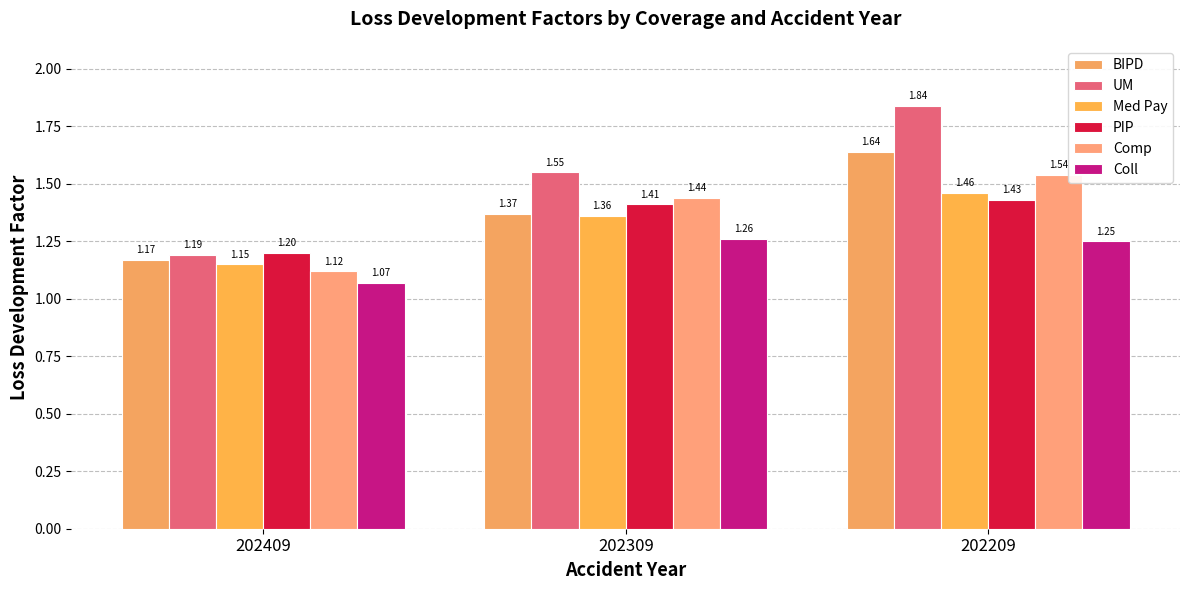

The UM series shows 2.7 at 202209. True or false?

False